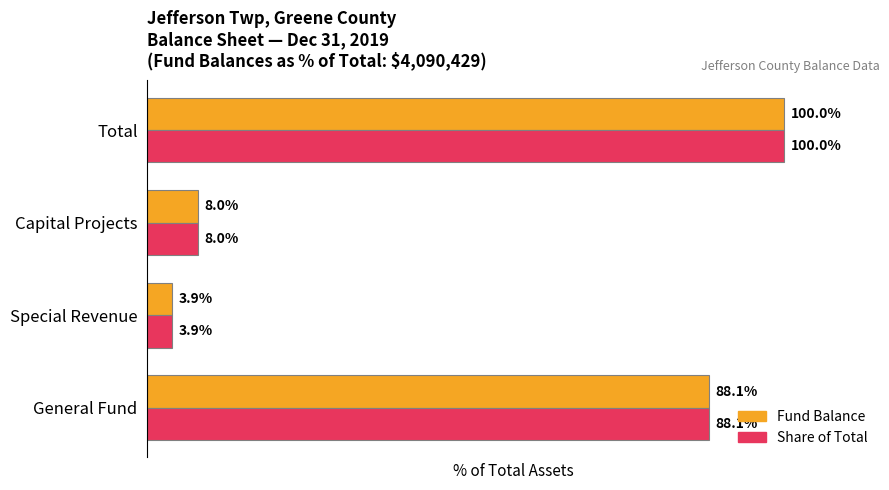

List the labels in order of Share of Total value, largest first.

Total, General Fund, Capital Projects, Special Revenue